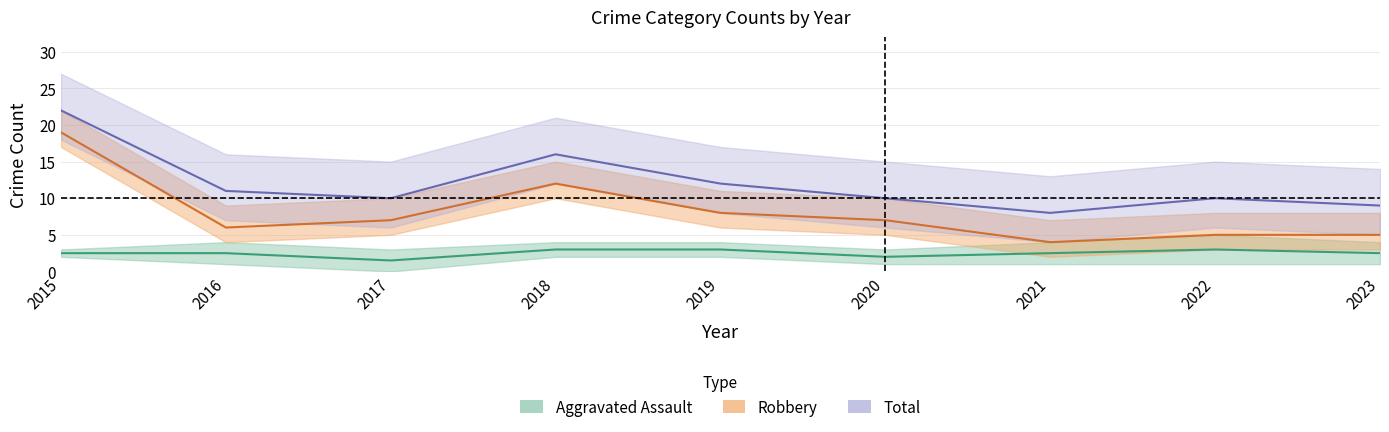

The Total series shows 10 at 2020. True or false?

True